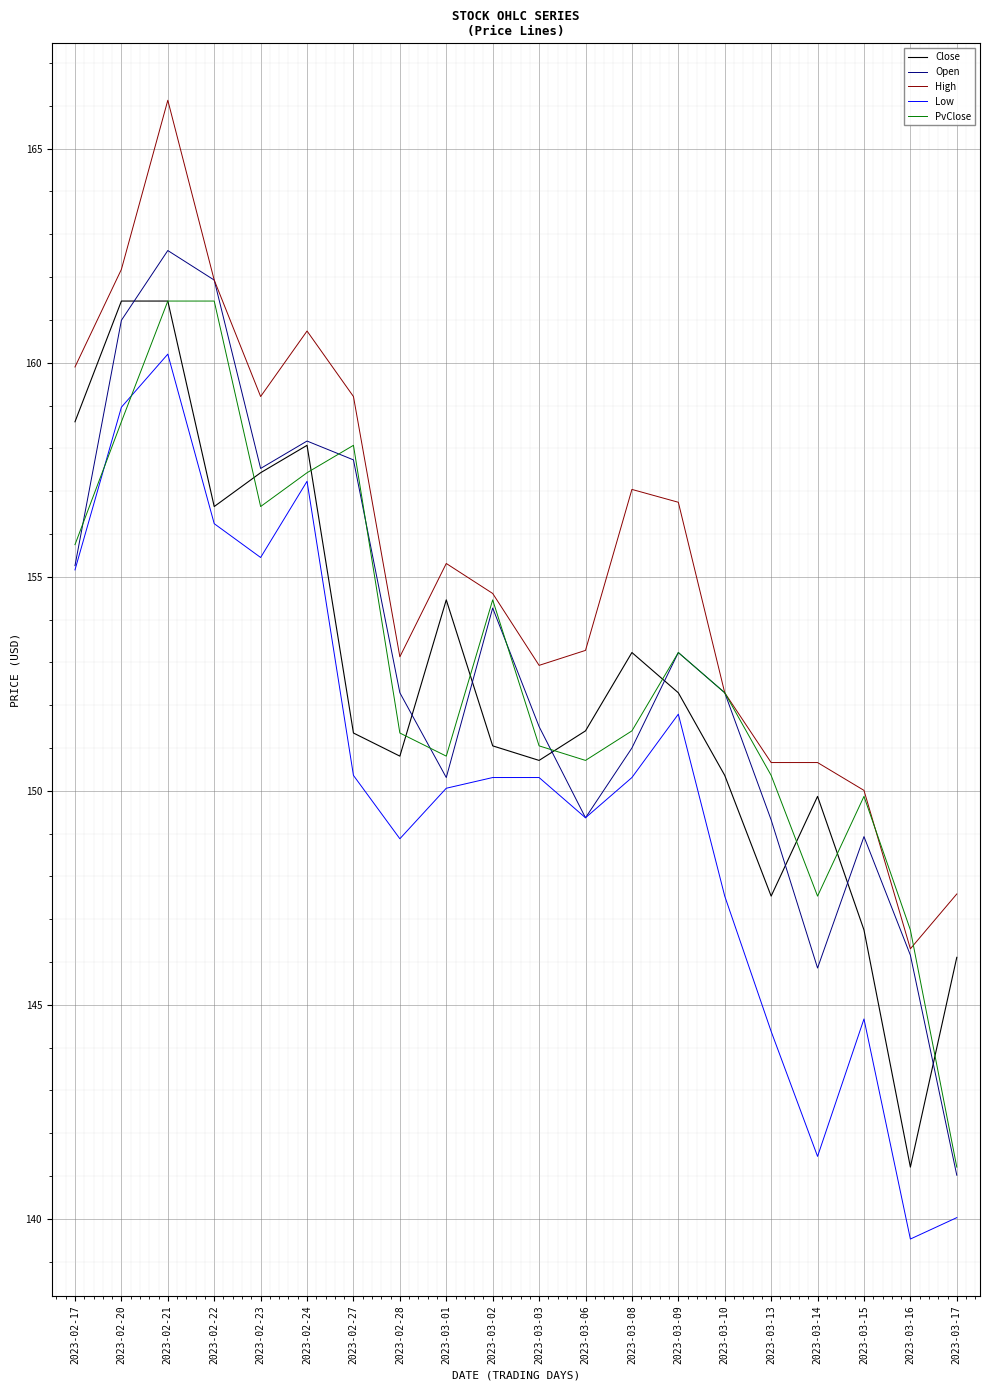

What is the sum of the High values at 2023-02-21 and 2023-03-17?

313.7